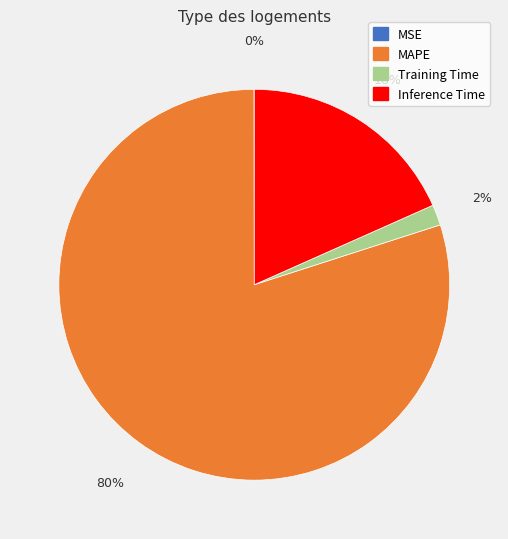

To the nearest percent, what percentage of the pie is Inference Time?

18%